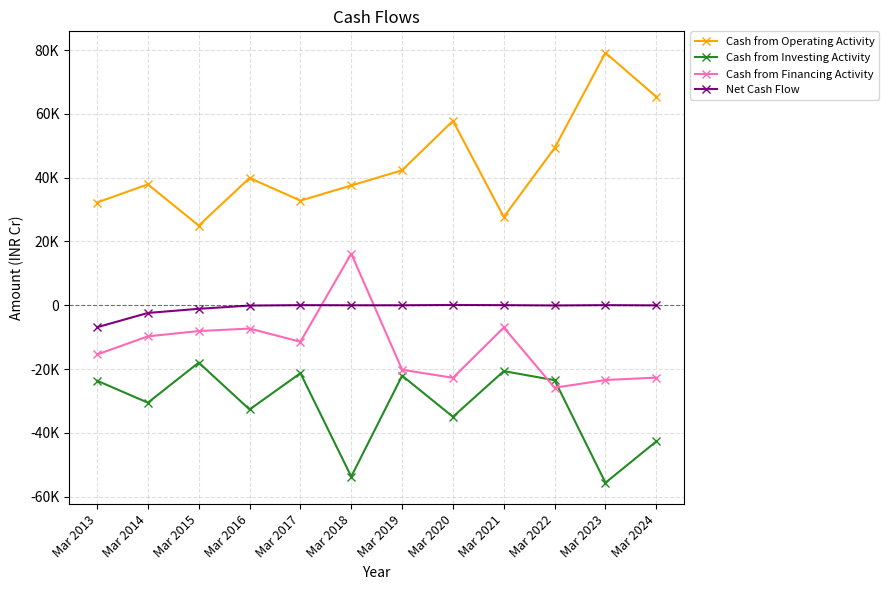

Reading right to left, transcribe all the data shown in this chart.

Cash from Operating Activity: Mar 2024=65336	Mar 2023=79121	Mar 2022=49301	Mar 2021=27665	Mar 2020=57807	Mar 2019=42304	Mar 2018=37537	Mar 2017=32788	Mar 2016=39894	Mar 2015=24964	Mar 2014=37888	Mar 2013=32201
Cash from Investing Activity: Mar 2024=-42694	Mar 2023=-55648	Mar 2022=-23502	Mar 2021=-20657	Mar 2020=-34980	Mar 2019=-22088	Mar 2018=-53730	Mar 2017=-21304	Mar 2016=-32683	Mar 2015=-17991	Mar 2014=-30550	Mar 2013=-23659
Cash from Financing Activity: Mar 2024=-22685	Mar 2023=-23445	Mar 2022=-25869	Mar 2021=-6984	Mar 2020=-22747	Mar 2019=-20230	Mar 2018=16180	Mar 2017=-11455	Mar 2016=-7316	Mar 2015=-8098	Mar 2014=-9757	Mar 2013=-15448
Net Cash Flow: Mar 2024=-43	Mar 2023=27	Mar 2022=-70	Mar 2021=24	Mar 2020=80	Mar 2019=-13	Mar 2018=-13	Mar 2017=29	Mar 2016=-105	Mar 2015=-1125	Mar 2014=-2420	Mar 2013=-6906